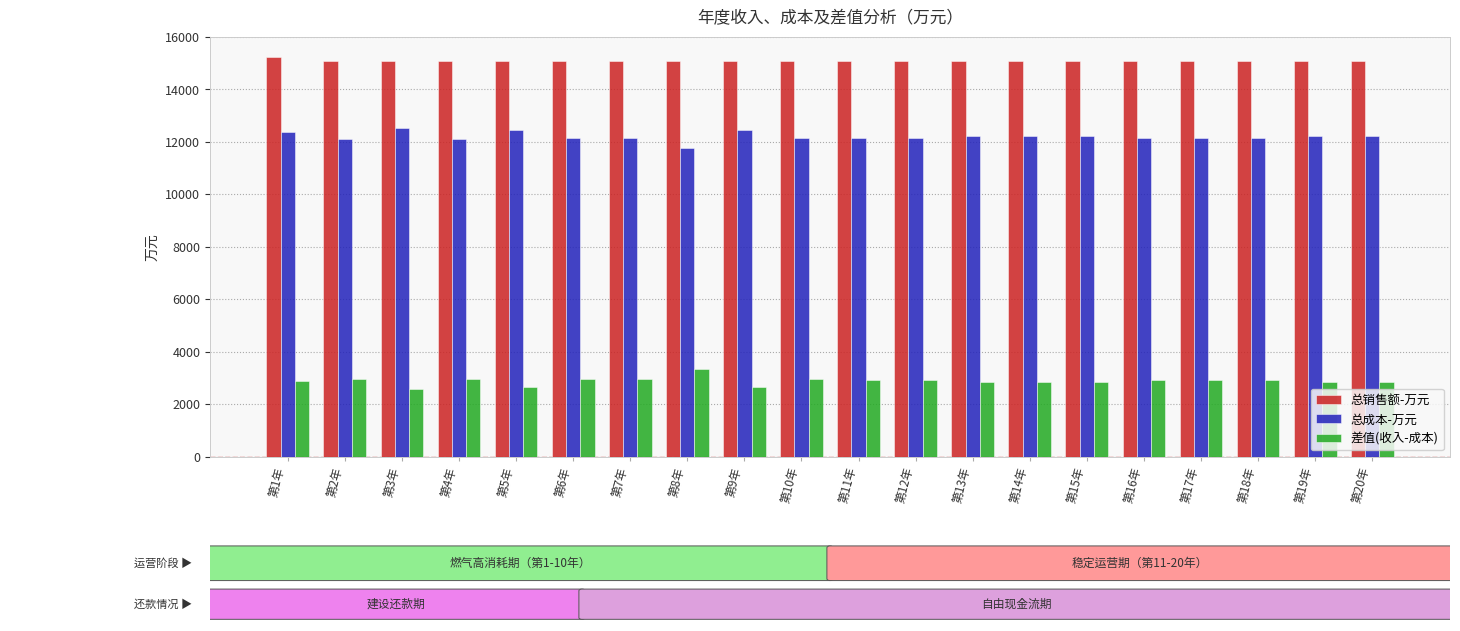

Rank the series by their average value, from highest to lowest.

总销售额-万元, 总成本-万元, 差值(收入-成本)